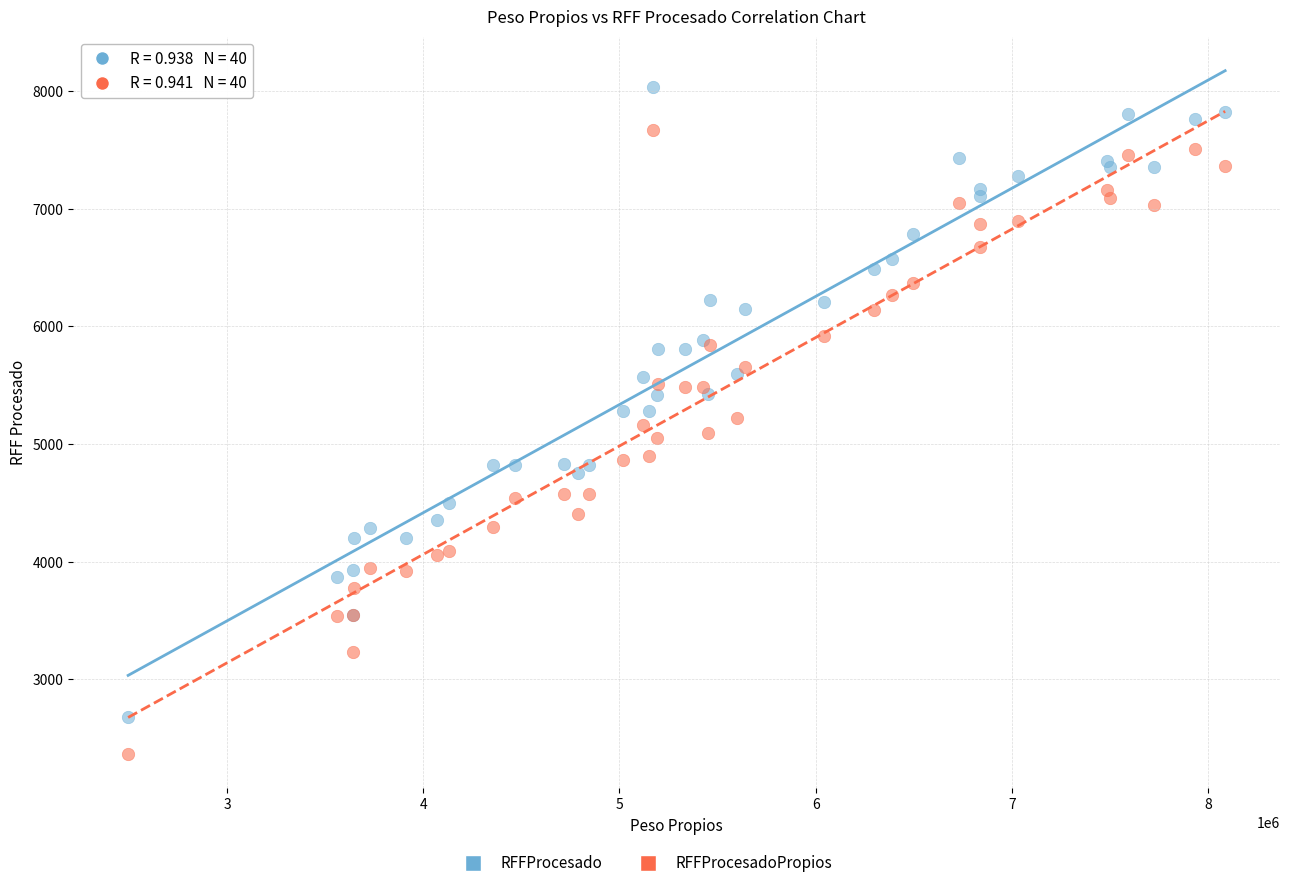

Which series has the widest spread of Y values?

RFFProcesado